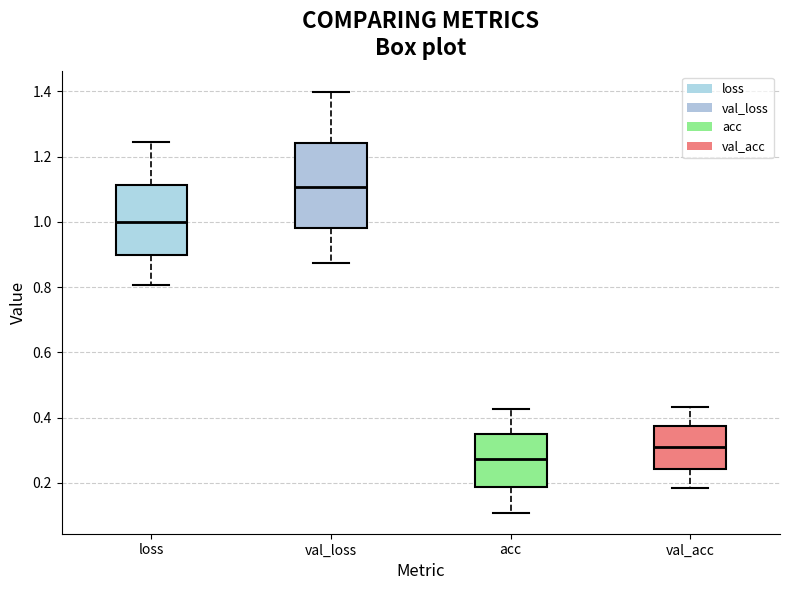

Reading left to right, transcribe this box plot: for each box, give where its median line is, the range the box spans, and where its two whiskers end, as read against the y-axis. The values are not printed on the chart, so give them approximately, as read against the axis.

loss: median 1.00, box 0.90 to 1.12, whiskers 0.80 to 1.24
val_loss: median 1.10, box 0.98 to 1.24, whiskers 0.88 to 1.40
acc: median 0.28, box 0.18 to 0.36, whiskers 0.10 to 0.42
val_acc: median 0.32, box 0.24 to 0.38, whiskers 0.18 to 0.44